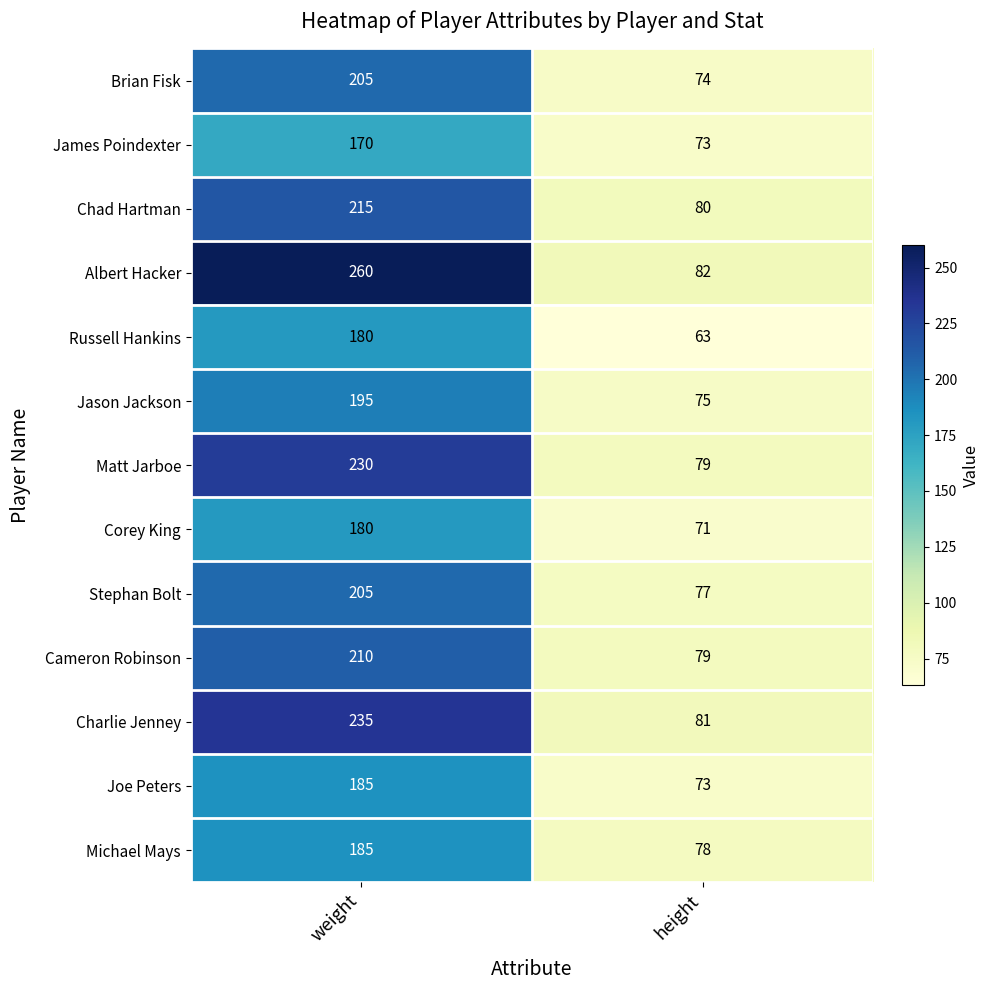

What is the total value across all series at height?

985